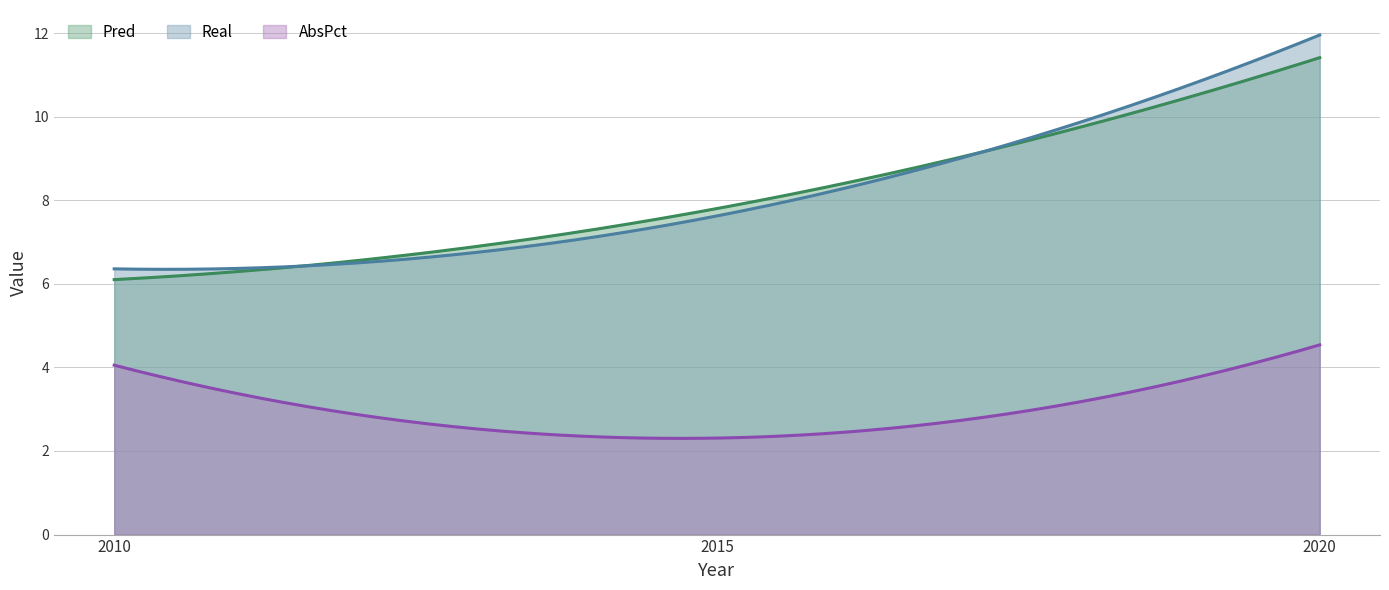

At which label is Pred closest to 8?

2015